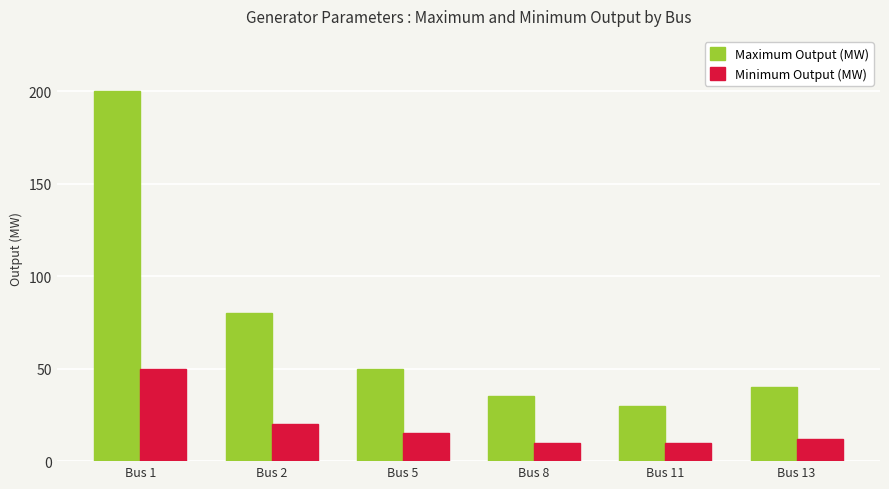

What are all the series names shown in the legend?

Maximum Output (MW), Minimum Output (MW)